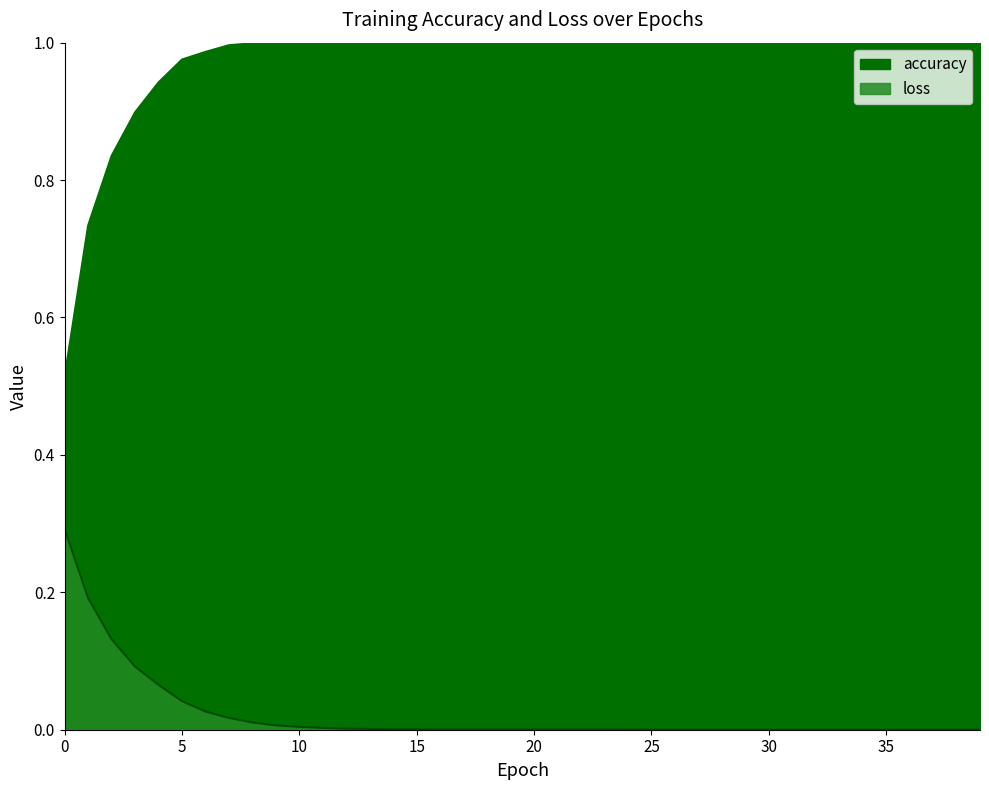

What is the value of the loss point at the 2nd from the left?

0.2